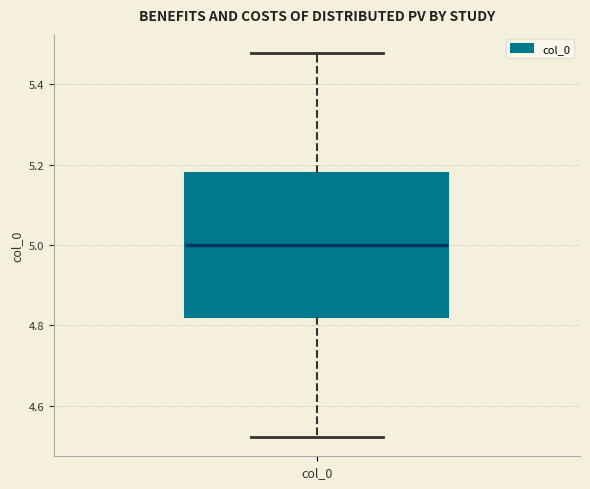

Read this box plot against the y-axis: the position of the median line, the range covered by the box, and the ends of both whiskers. The values are not printed on the chart, so give them approximately, as read against the axis.

median 5.00, box 4.82 to 5.18, whiskers 4.52 to 5.48